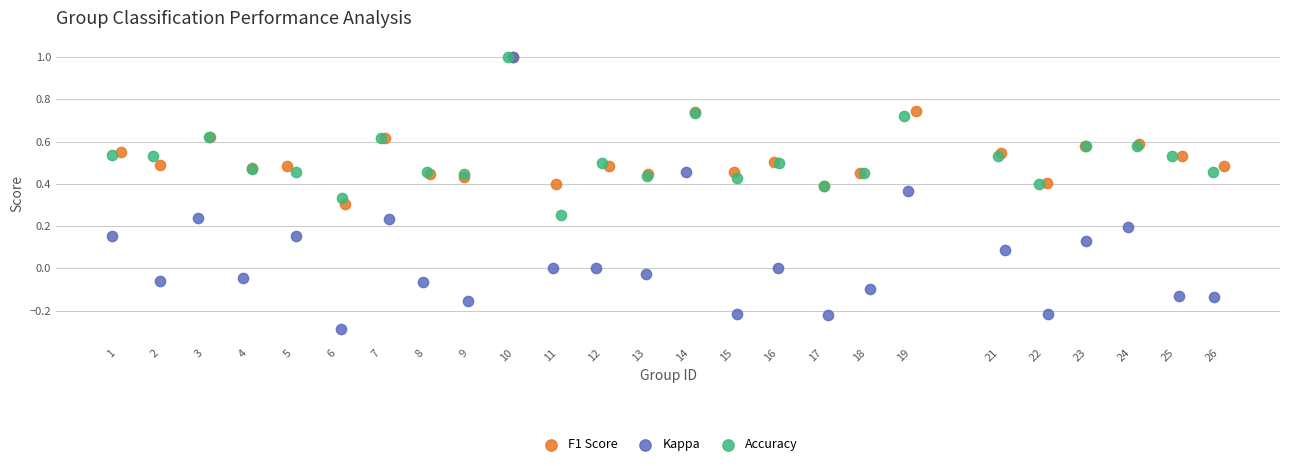

Which series has the largest Y range (max minus min)?

Kappa